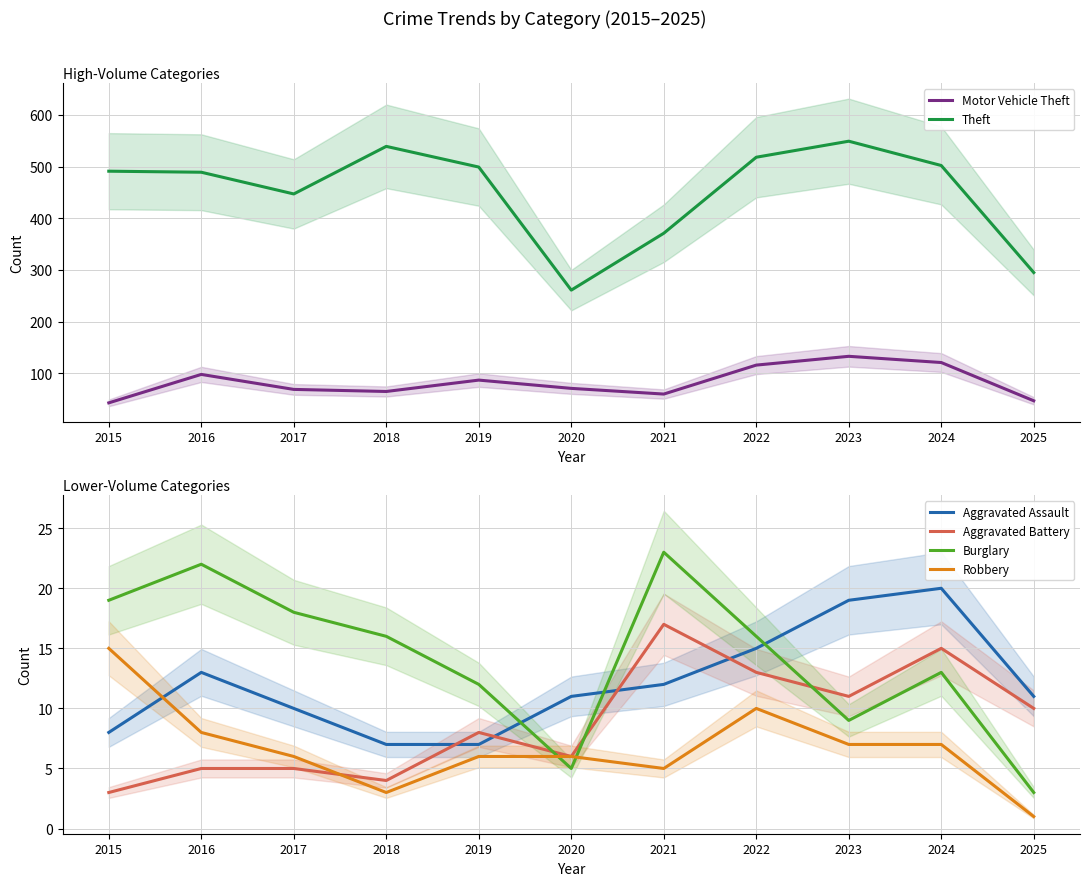

What is the total value across all series at 2017?

555